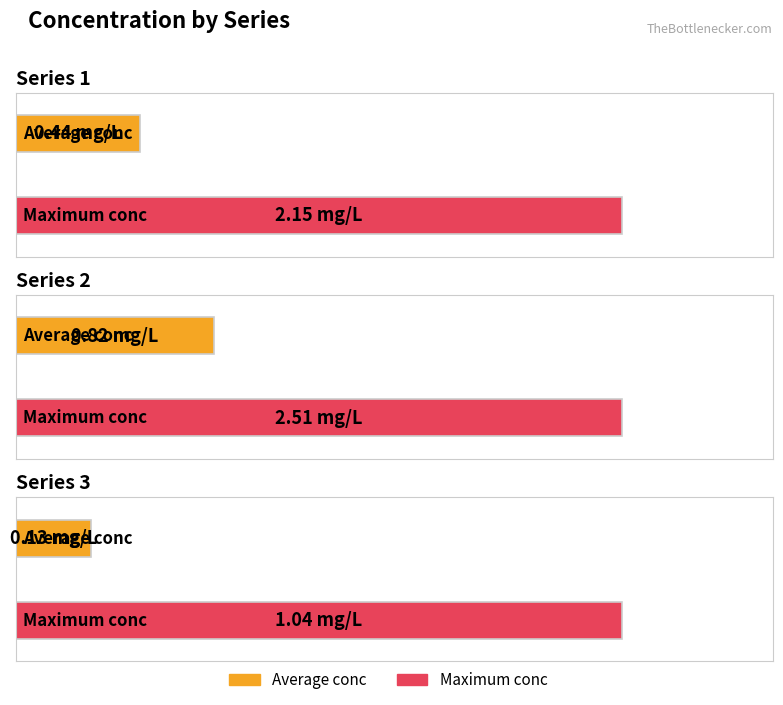

What is the spread (max minus min) of values at Series 3?

0.9